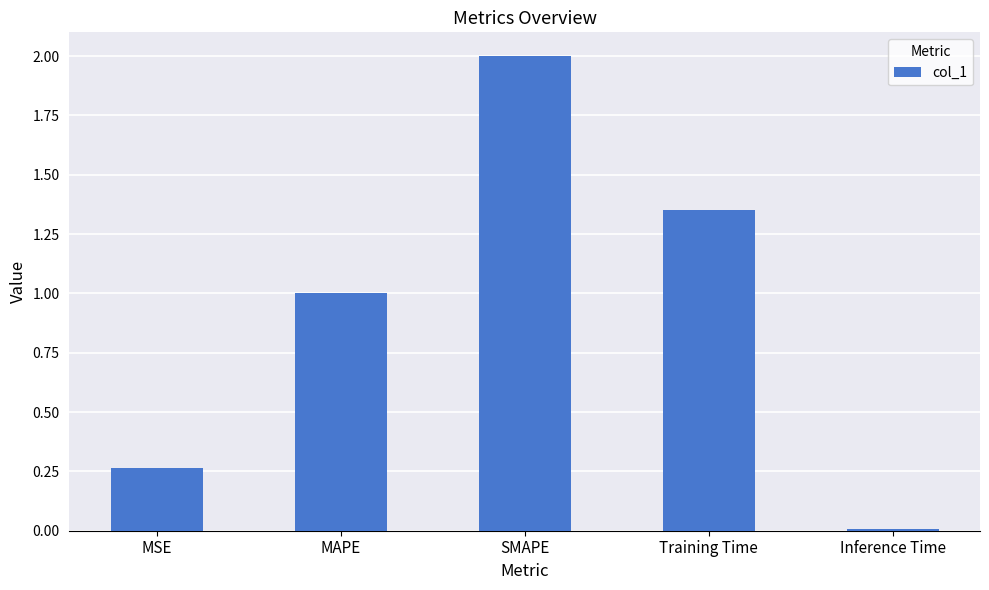

List the labels in order of value, smallest first.

Inference Time, MSE, MAPE, Training Time, SMAPE